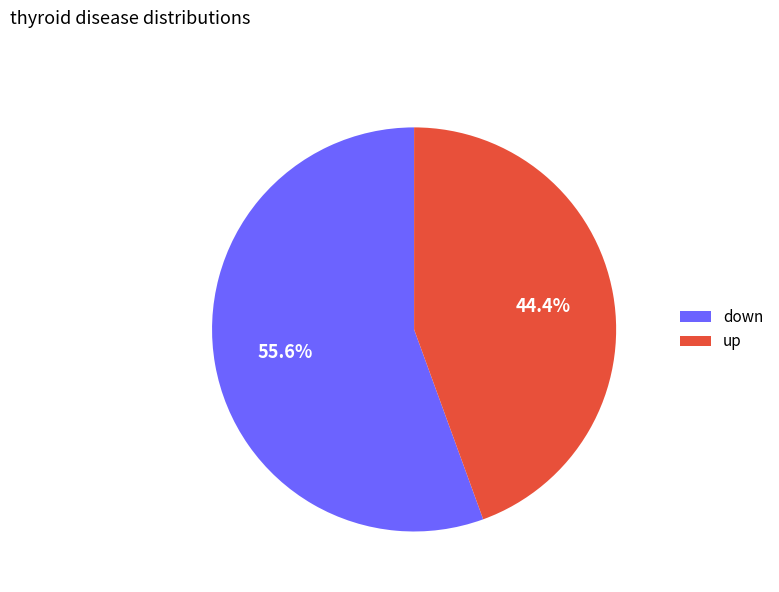

What is the largest slice in the pie chart?

down